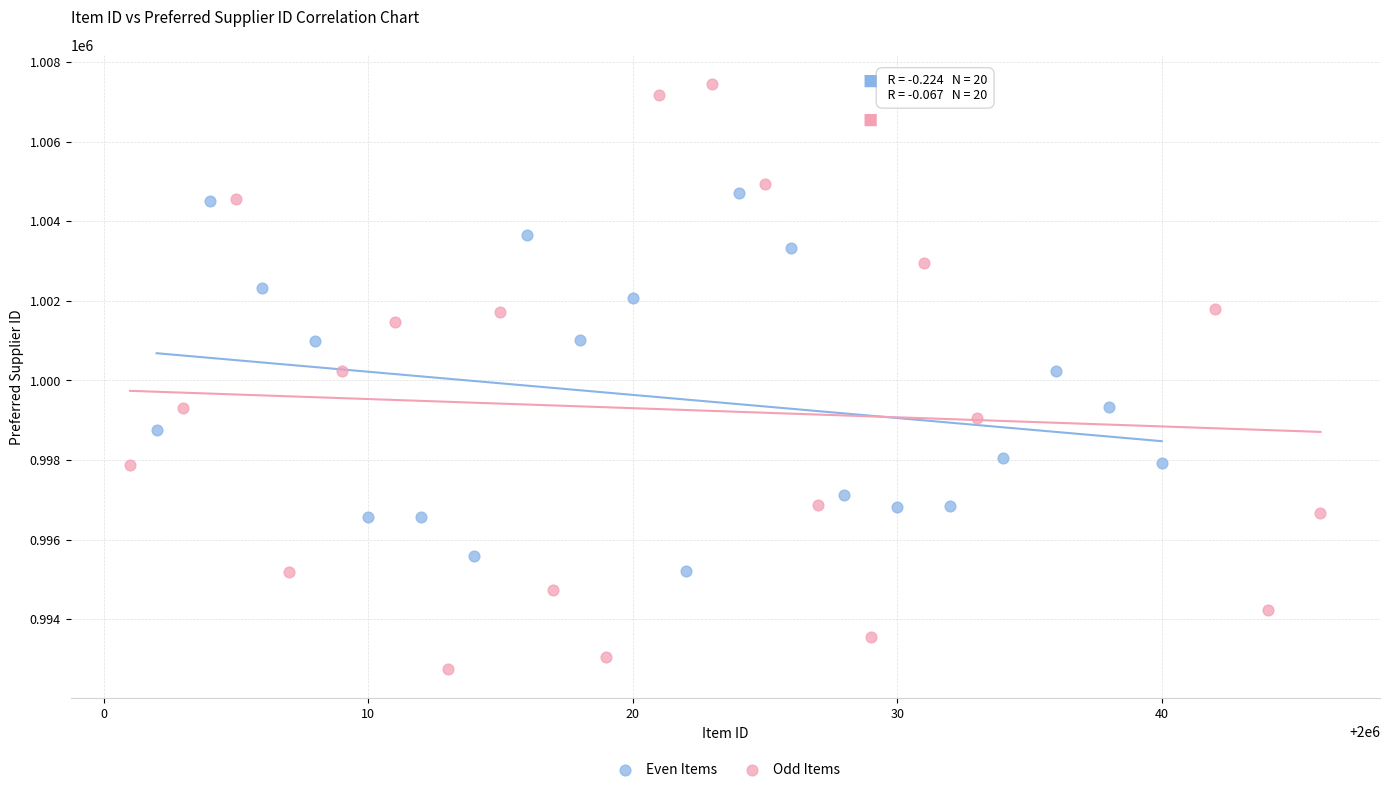

Which series has the widest spread of Y values?

Odd Items